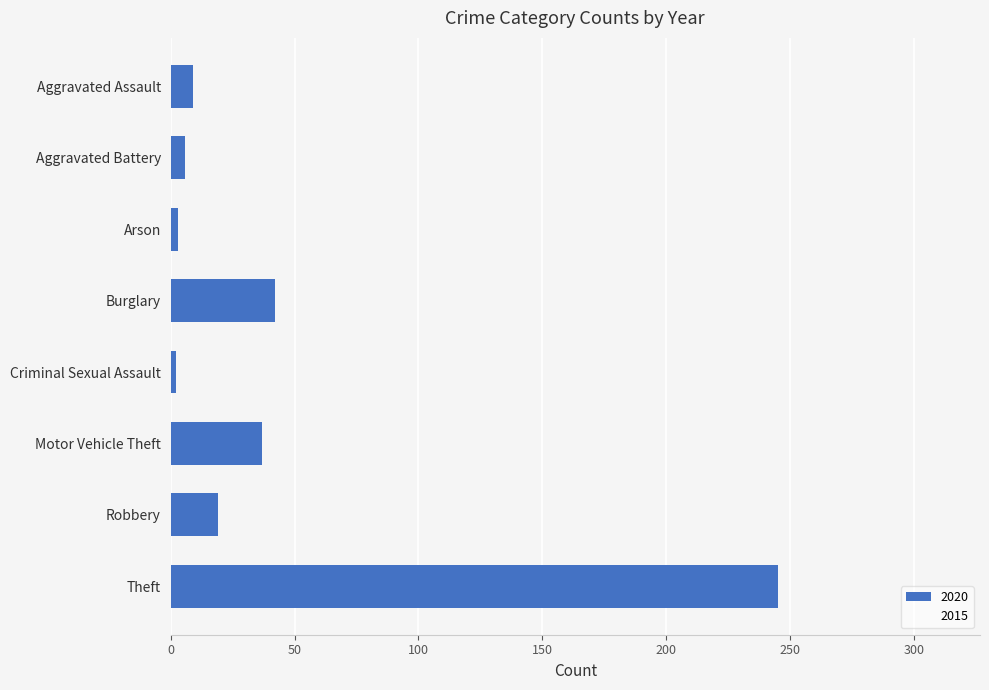

Which label corresponds to the largest value in the chart?

Theft